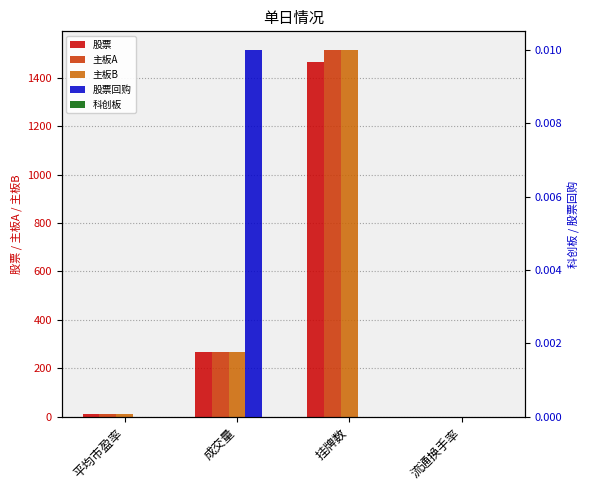

How many bars are there in each group?

5